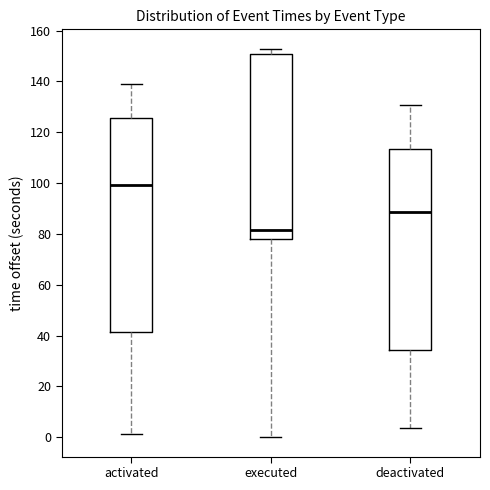

Which box has the lowest median line?

executed